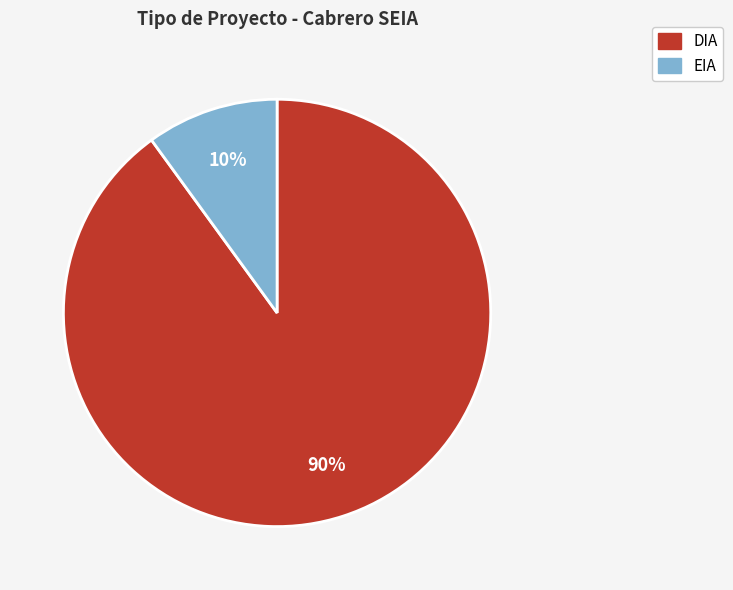

What percentage is the DIA slice, to the nearest percent?

90%